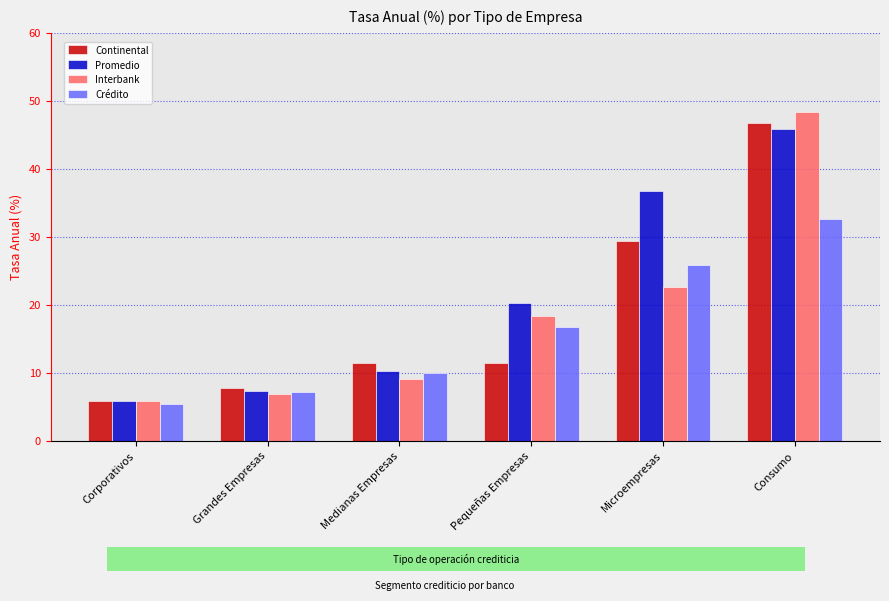

What is the label of the 3rd bar from the right?

Pequeñas Empresas